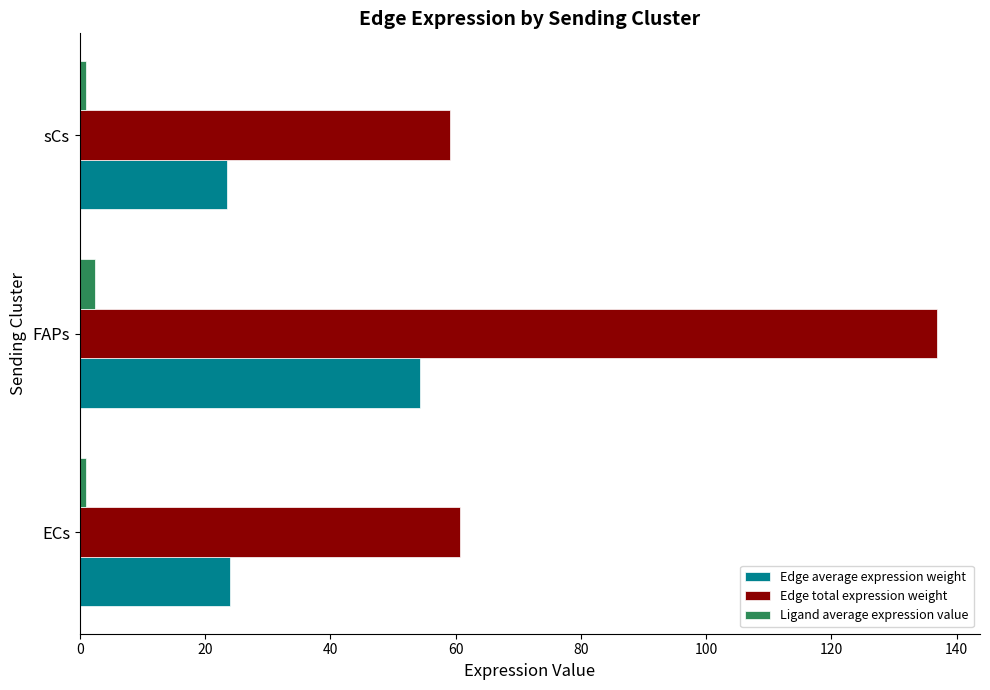

The value of Edge total expression weight at FAPs is 214.0. True or false?

False